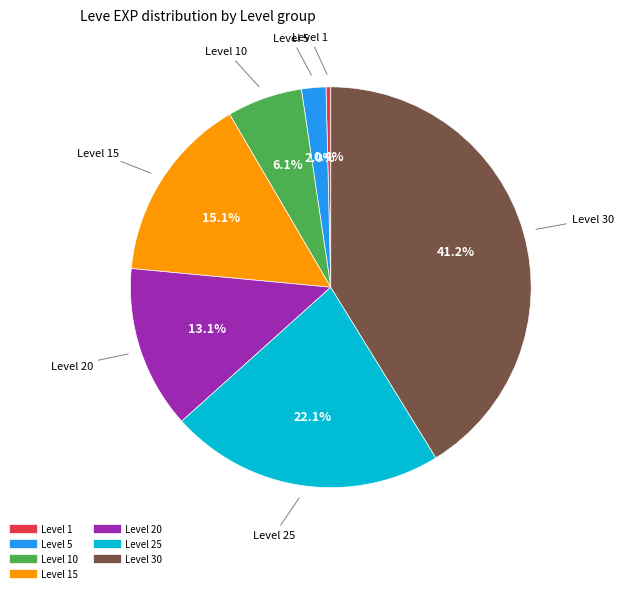

How many slices are in this pie chart?

7